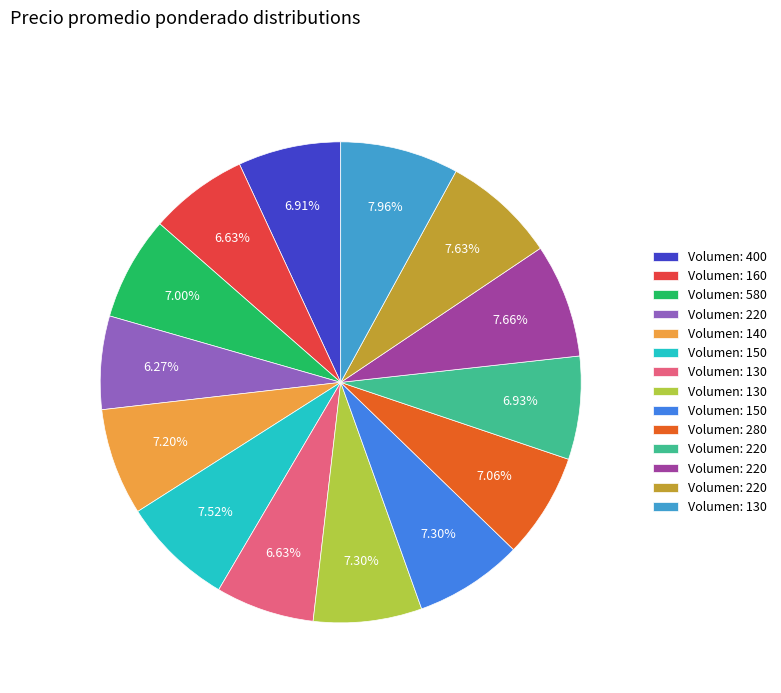

Is there any slice that represents more than half of the pie?

No